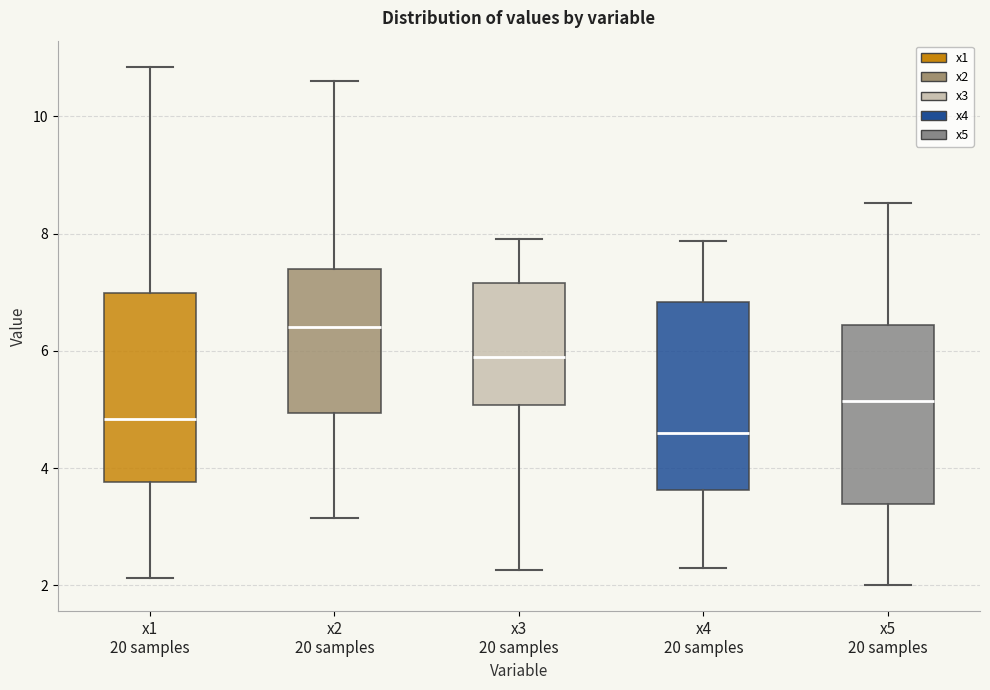

Reading left to right, transcribe this box plot: for each box, give where its median line is, the range the box spans, and where its two whiskers end, as read against the y-axis. The values are not printed on the chart, so give them approximately, as read against the axis.

x1 20 samples: median 4.8, box 3.8 to 7.0, whiskers 2.2 to 10.8
x2 20 samples: median 6.4, box 5.0 to 7.4, whiskers 3.2 to 10.6
x3 20 samples: median 5.8, box 5.0 to 7.2, whiskers 2.2 to 8.0
x4 20 samples: median 4.6, box 3.6 to 6.8, whiskers 2.2 to 7.8
x5 20 samples: median 5.2, box 3.4 to 6.4, whiskers 2.0 to 8.6